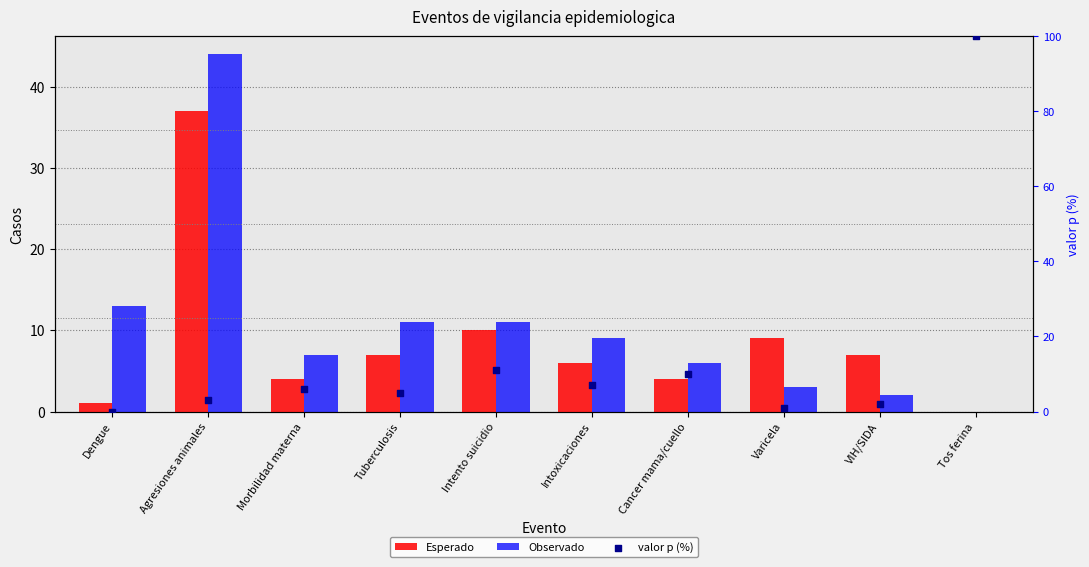

At which category is the sum across all series the highest?

Tos ferina